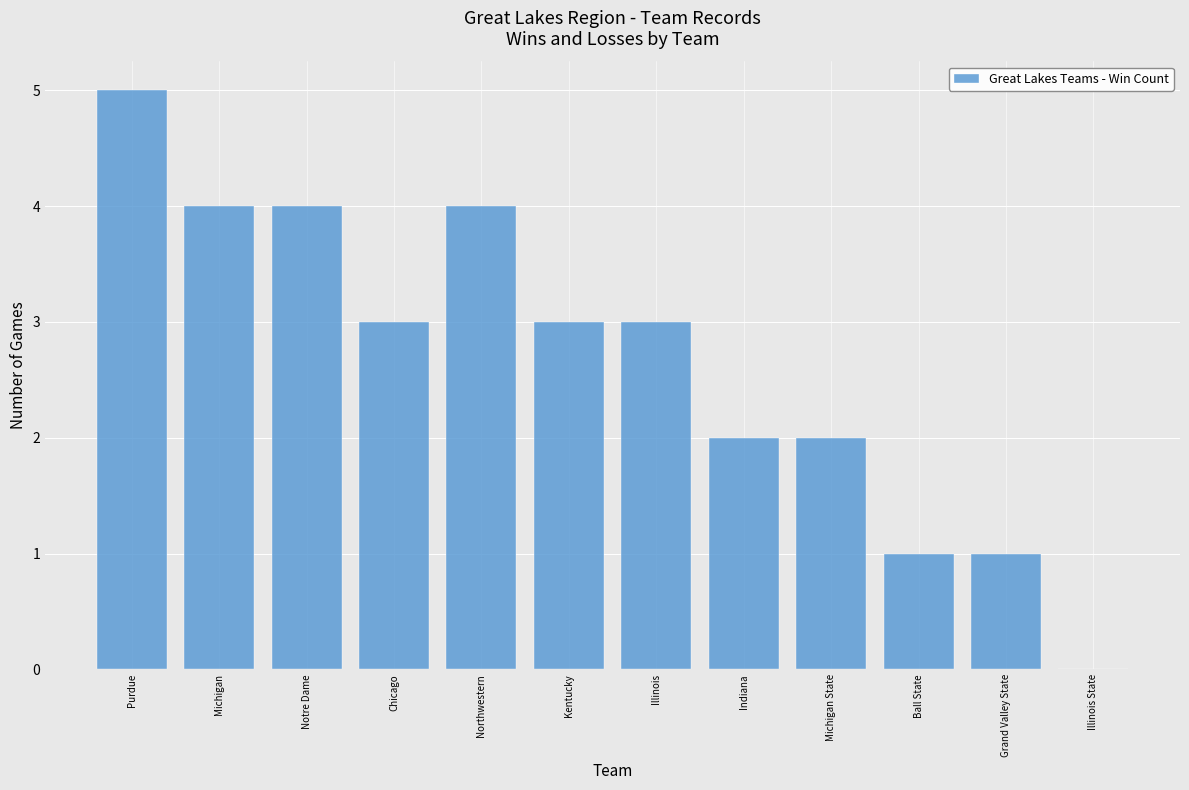

At which label does the data first exceed 3?

Purdue